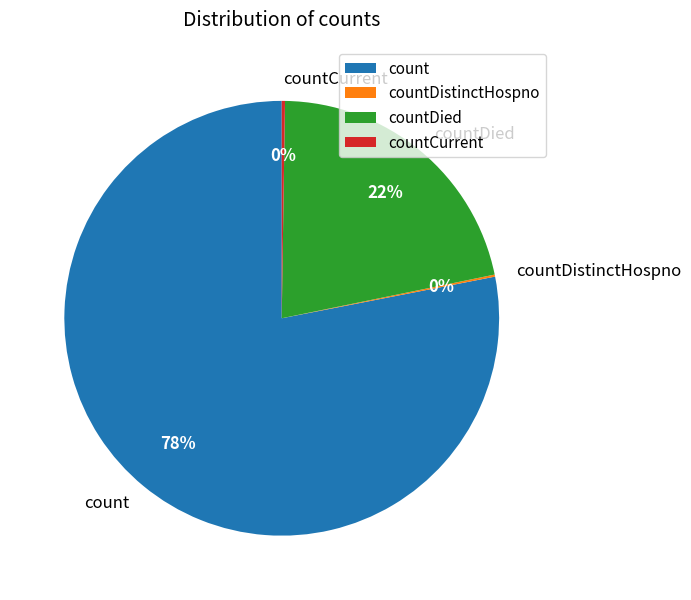

Do countDied and count together represent more than half of the pie?

Yes